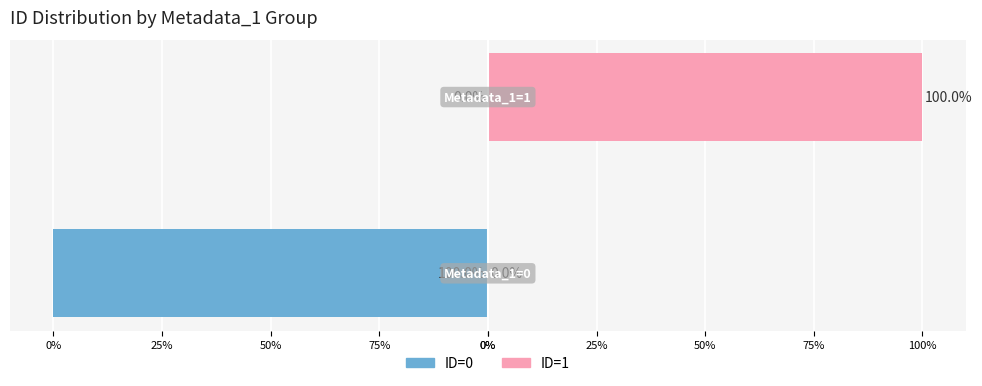

The value of ID=1 at 75% is 43. True or false?

False